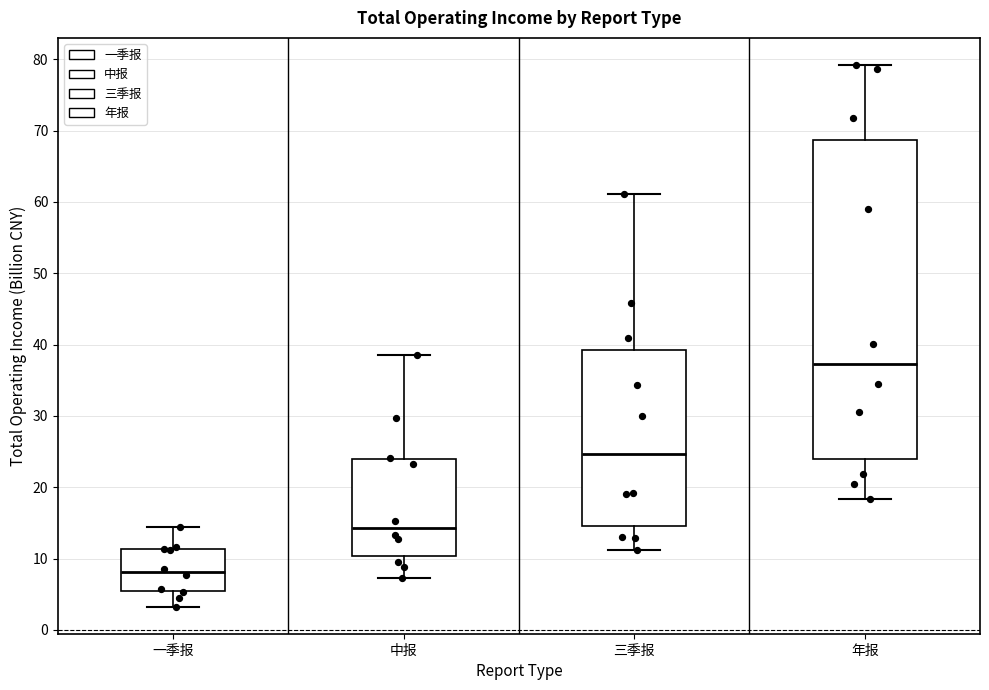

Where is the lower edge of the box for 年报 on the y-axis? The values are not printed on the chart, so give them approximately, as read against the axis.

24